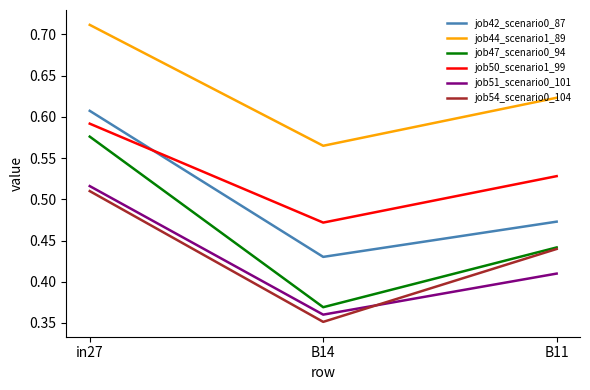

Rank the series by their maximum value, from highest to lowest.

job44_scenario1_89, job42_scenario0_87, job50_scenario1_99, job47_scenario0_94, job51_scenario0_101, job54_scenario0_104